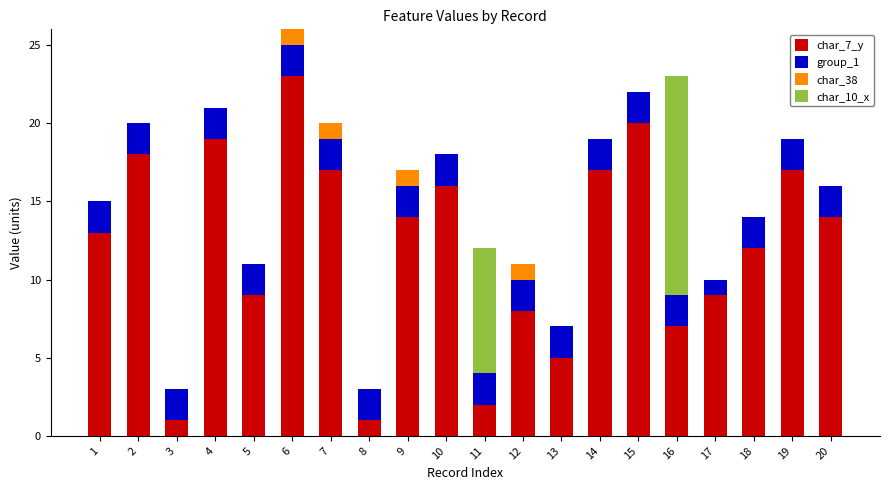

Are the bars horizontal?

No